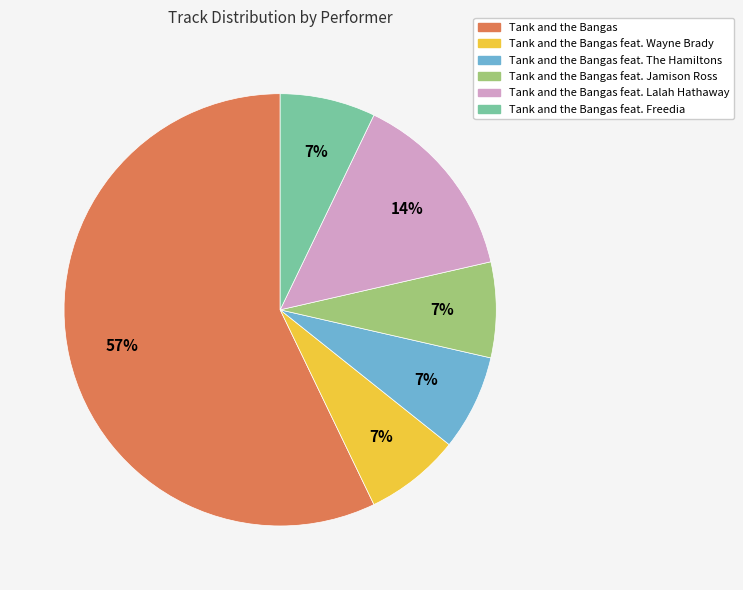

Does any single category account for the majority?

Yes